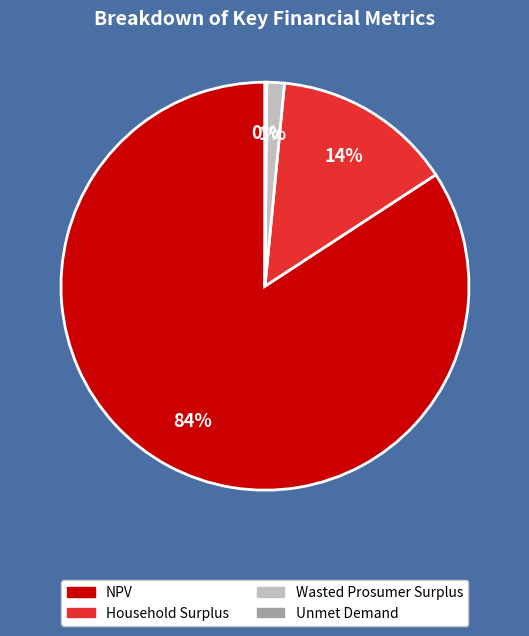

Which has a higher value, Wasted Prosumer Surplus or Household Surplus?

Household Surplus